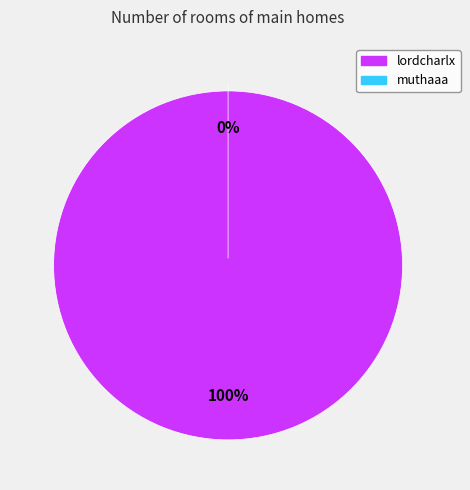

How many slices are in this pie chart?

2